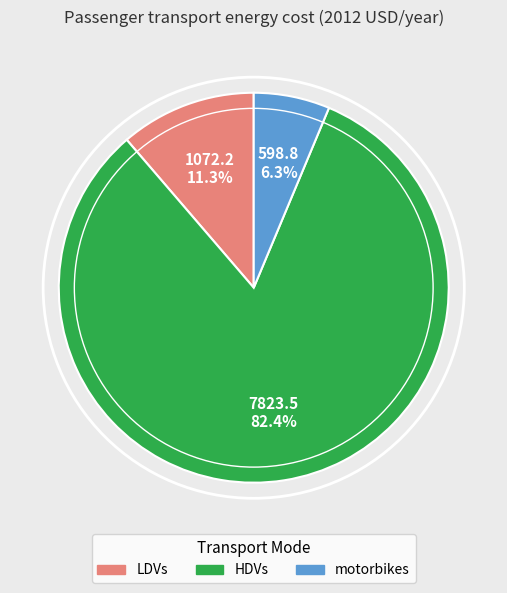

What percentage is the HDVs slice, to the nearest percent?

82%